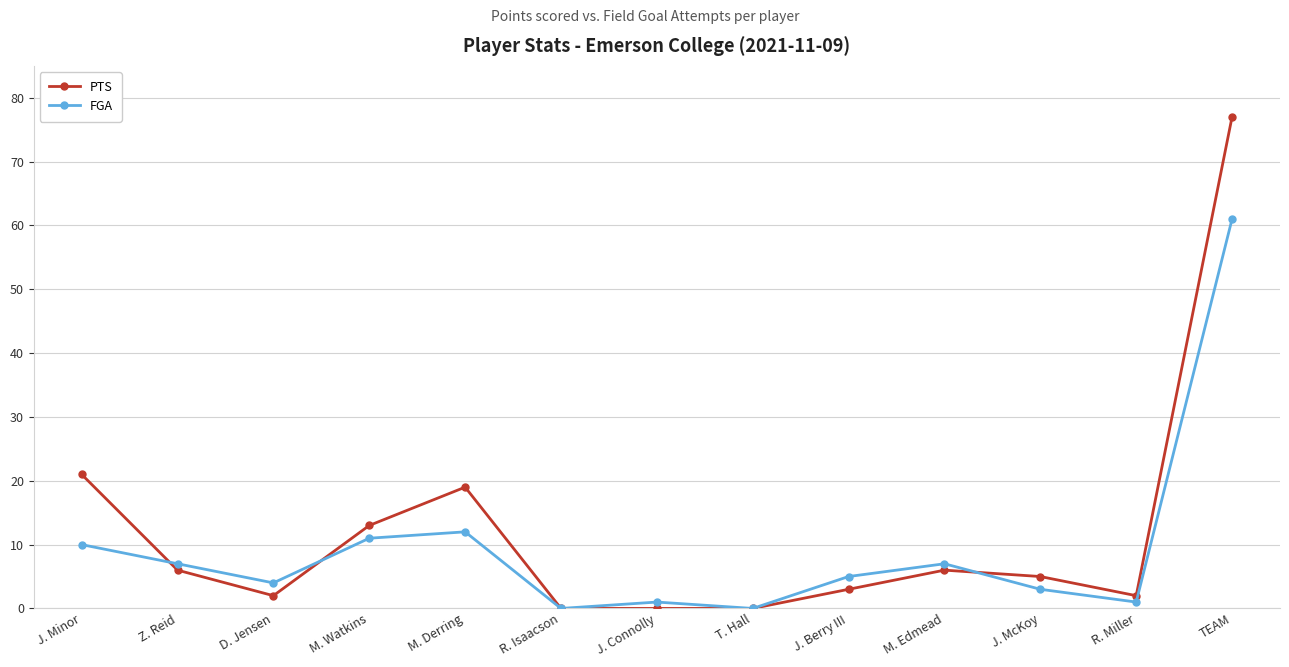

The FGA series shows 61 at TEAM. True or false?

True